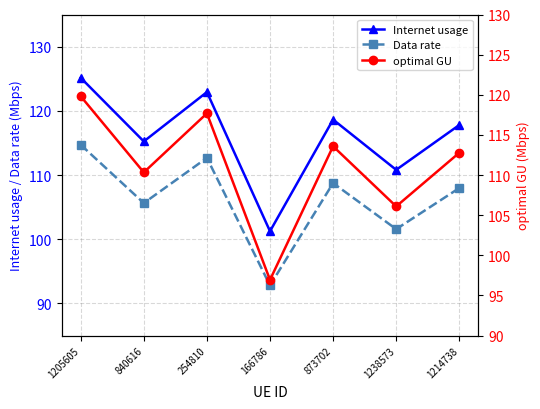

How many categories are shown in the chart?

7